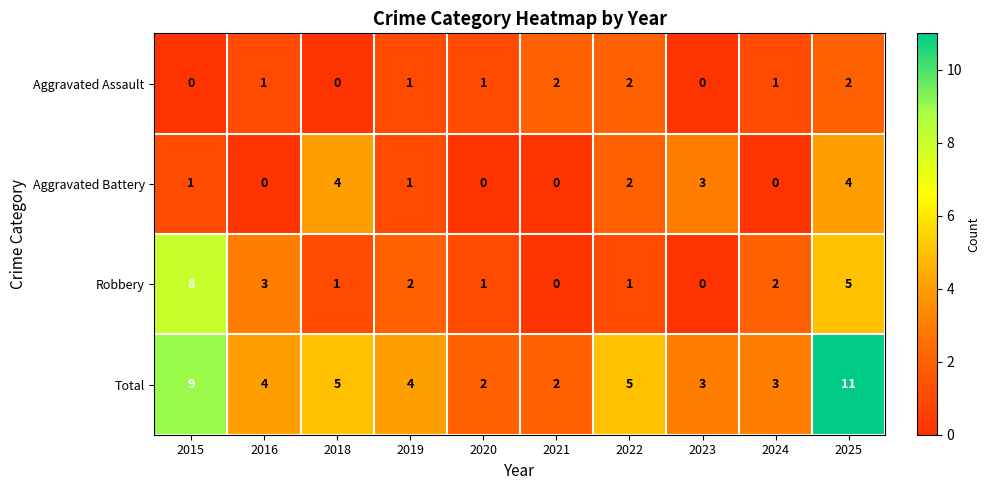

Is it true that Aggravated Battery equals 4 at 2018?

True